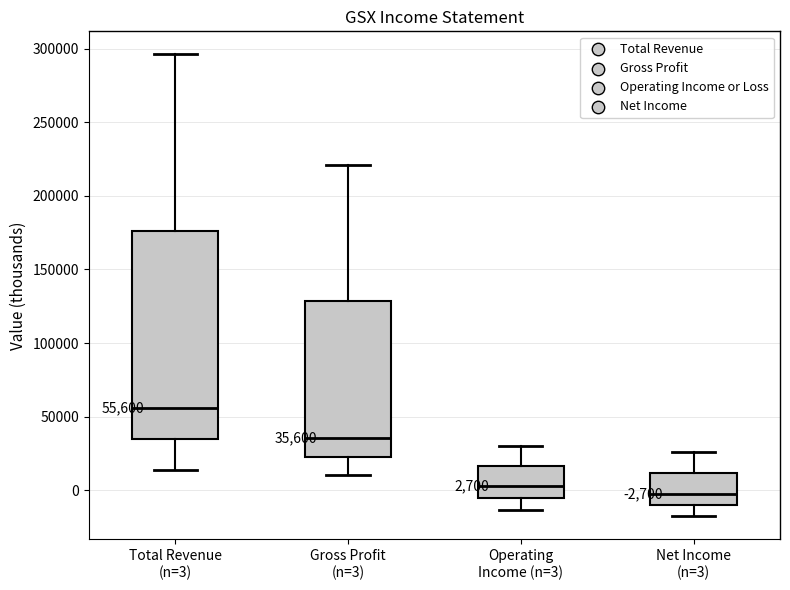

Which box has the lowest median line?

Net Income (n=3)